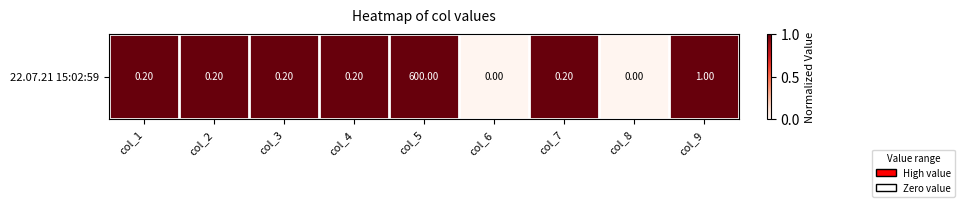

What is the sum of all values?

7